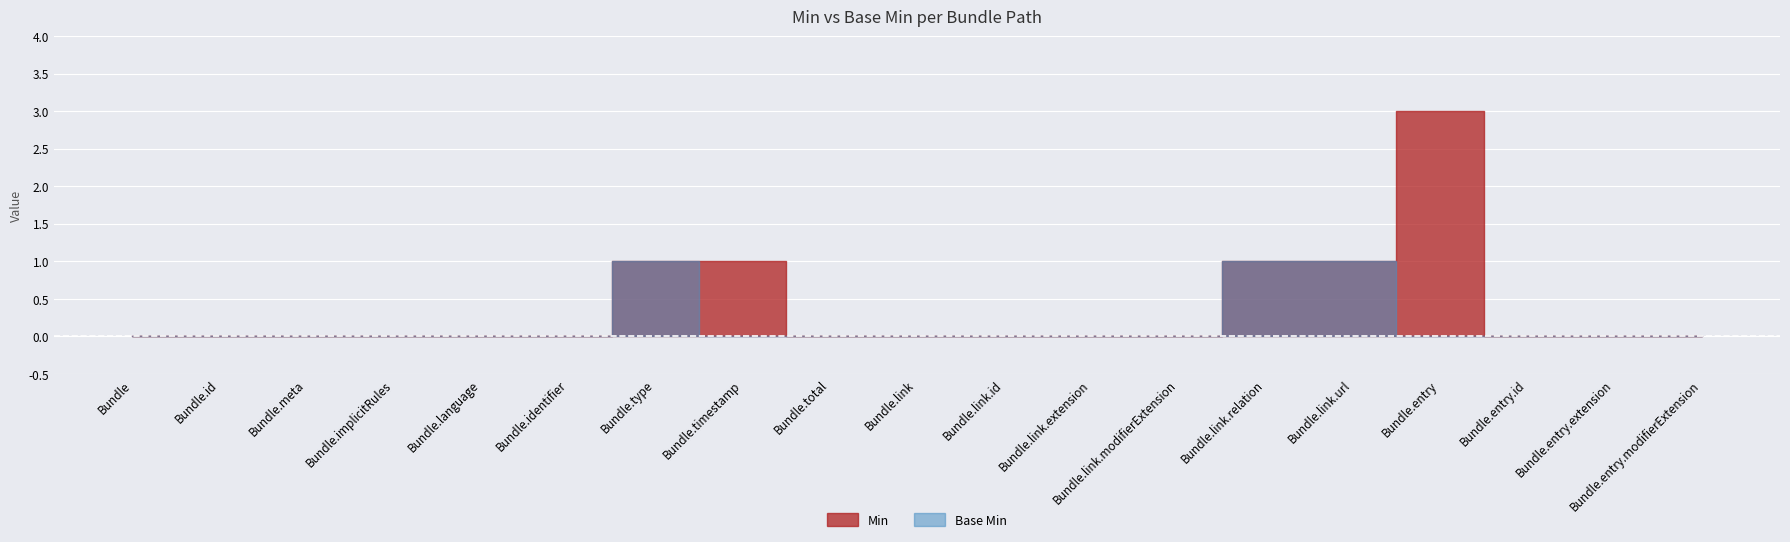

What is the label of the 7th point from the left?

Bundle.type